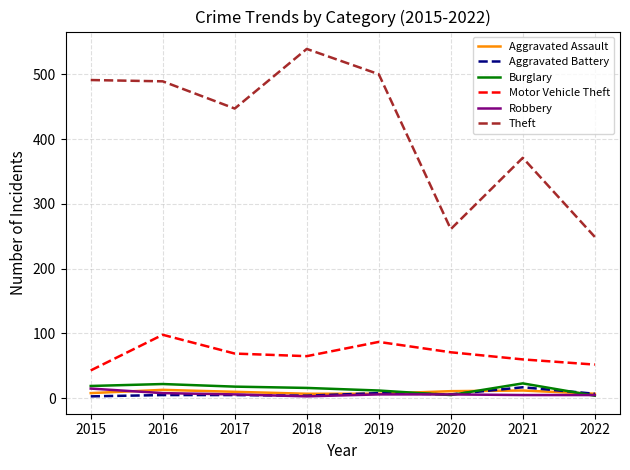

Which series has the widest spread of values?

Theft